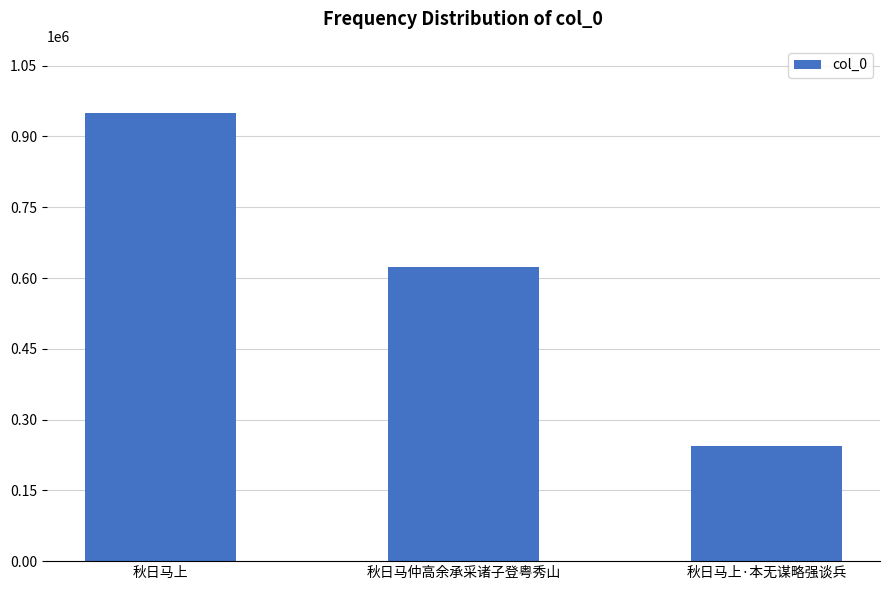

How many values are between 243353 and 949661?

3